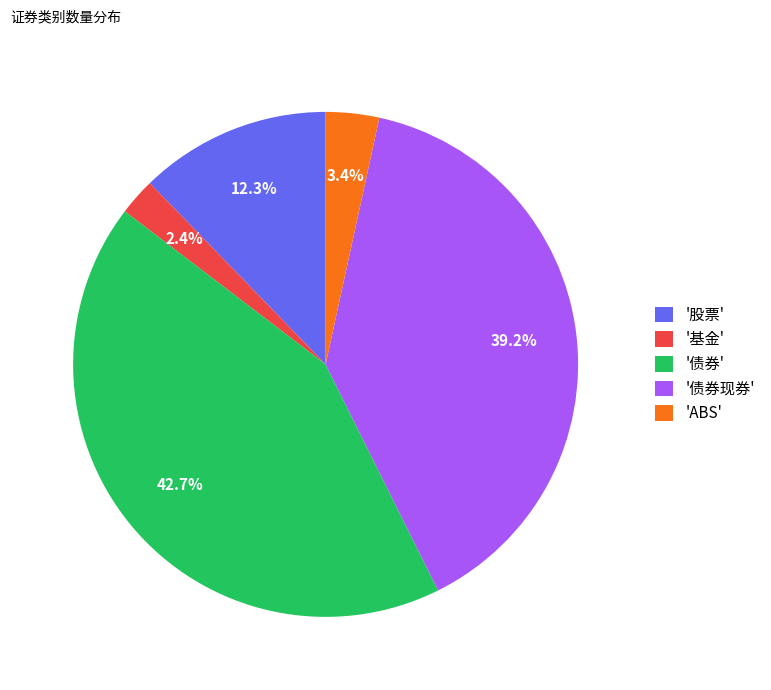

What percentage do '基金' and 'ABS' together represent?

5.8%